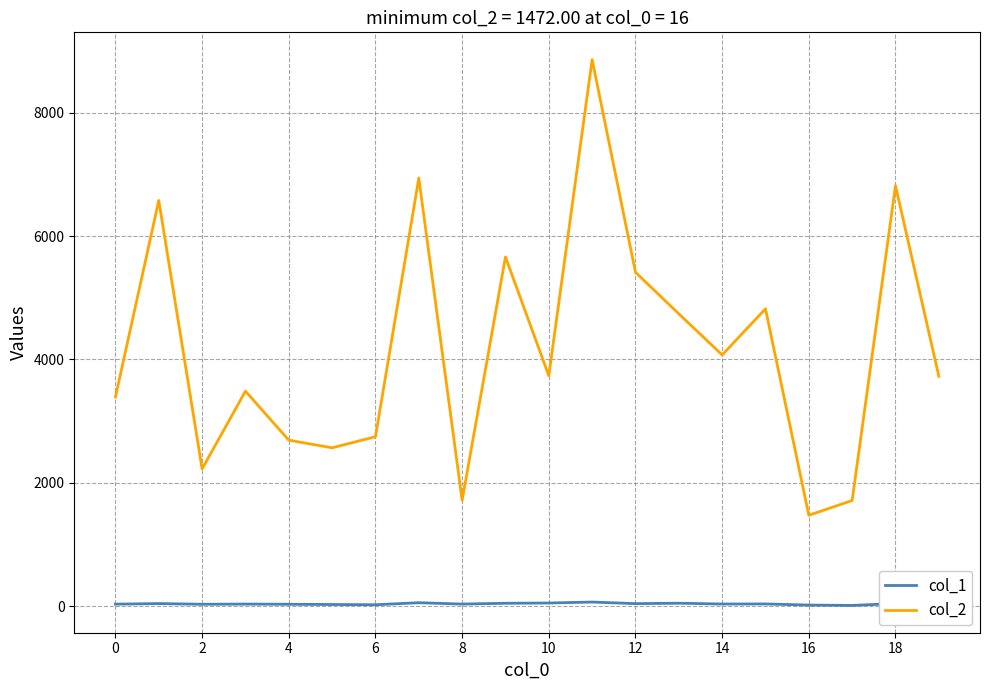

What is the greatest value displayed?

8861